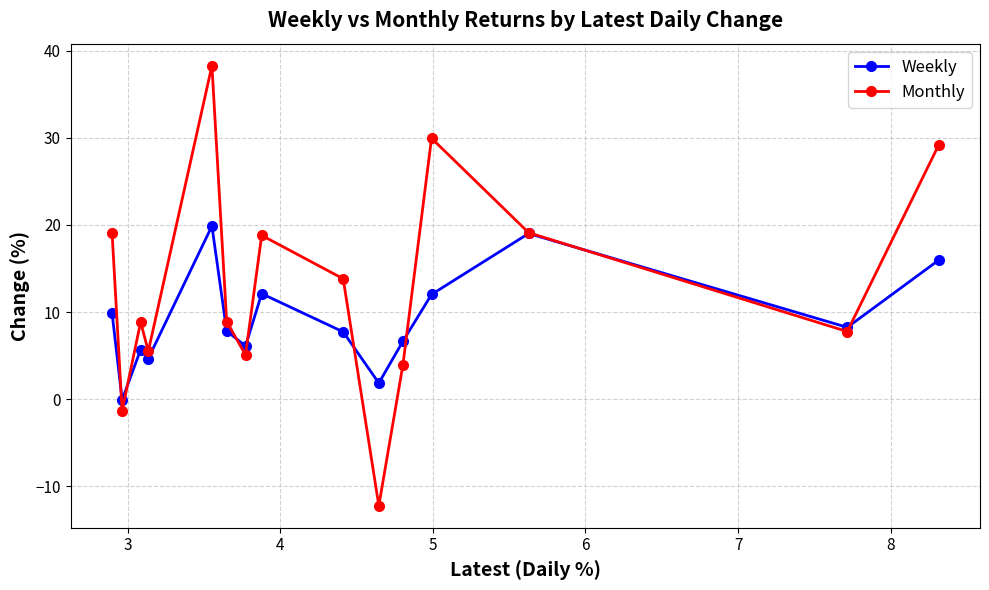

Is this an area chart (filled region under the line)?

No